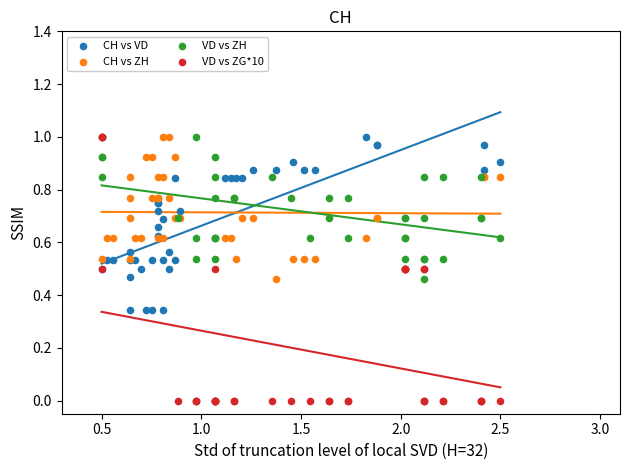

Which series contains the lowest Y value?

VD vs ZG*10